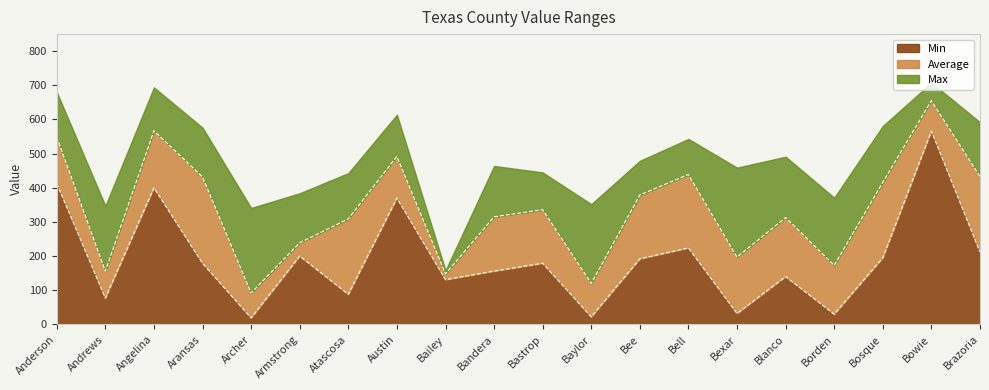

Rank the categories by Average value from highest to lowest.

Bowie, Angelina, Anderson, Austin, Bell, Brazoria, Aransas, Bosque, Bee, Bastrop, Bandera, Blanco, Atascosa, Armstrong, Bexar, Borden, Andrews, Bailey, Baylor, Archer